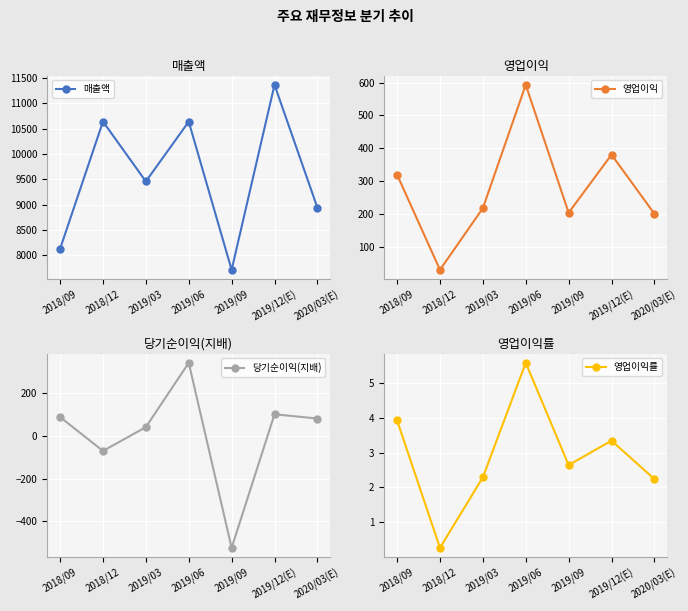

Reading left to right, list all the values displayed in this chart.

매출액: 8128.0	10640.0	9458.0	10638.0	7713.0	11365.0	8940.0
영업이익: 319.0	29.0	217.0	593.0	203.0	380.0	200.0
당기순이익(지배): 87.0	-71.0	40.0	340.0	-523.0	100.0	80.0
영업이익률: 3.9	0.3	2.3	5.6	2.6	3.3	2.2